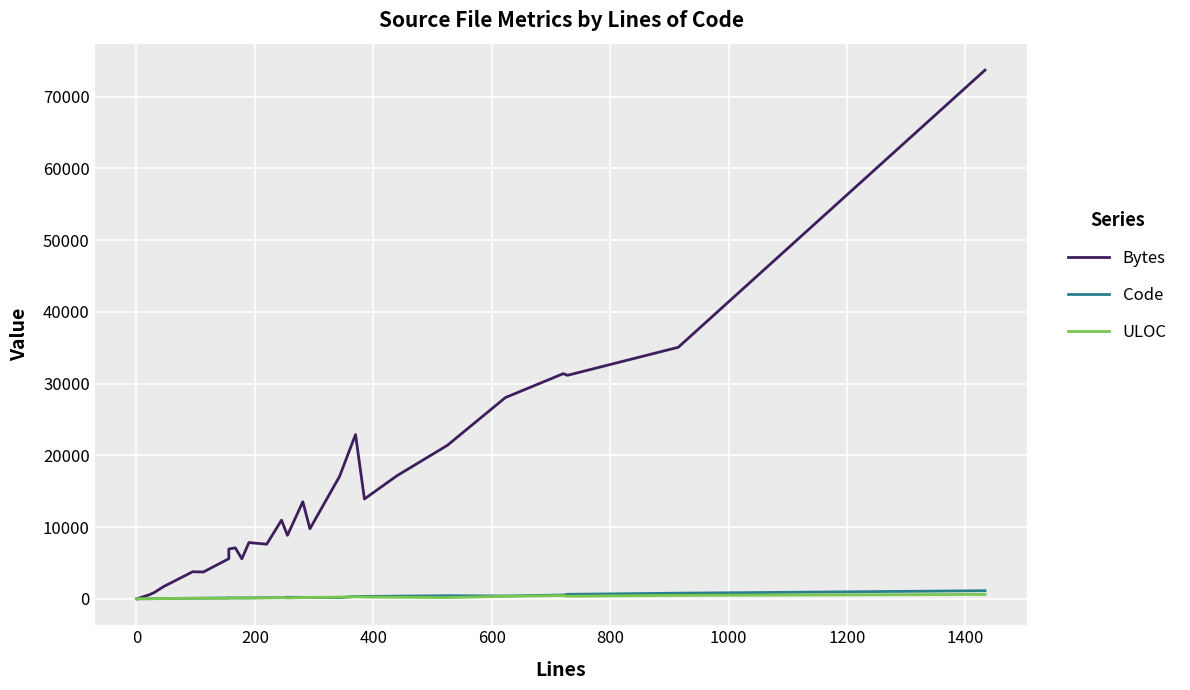

What is the average value of the Bytes series?

14859